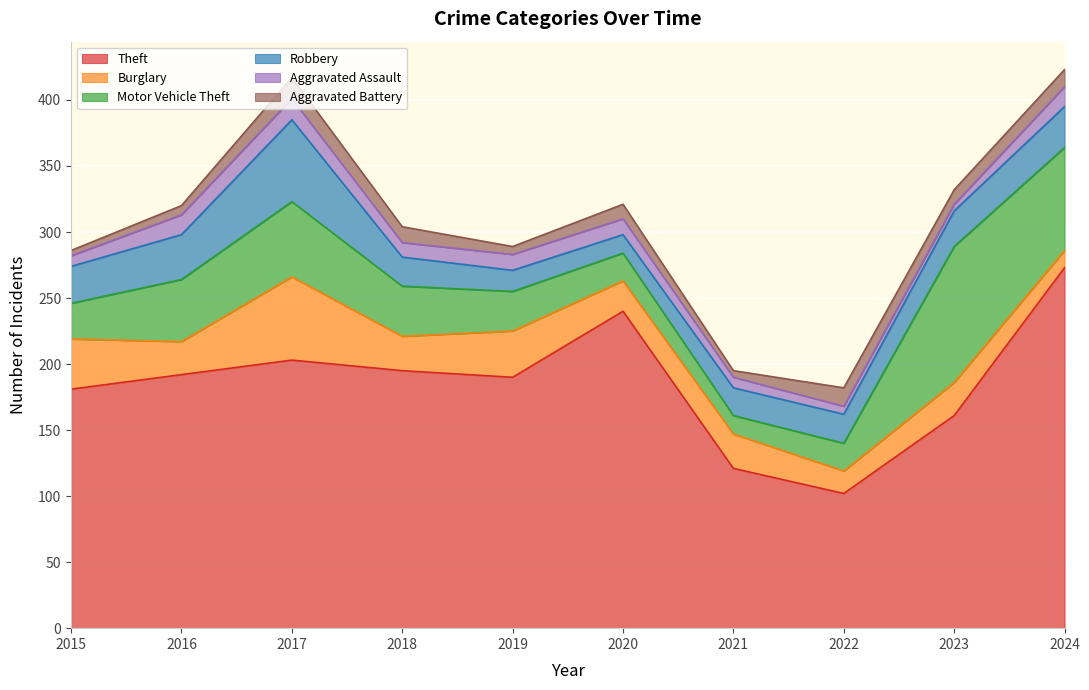

What are all the series names shown in the legend?

Theft, Burglary, Motor Vehicle Theft, Robbery, Aggravated Assault, Aggravated Battery